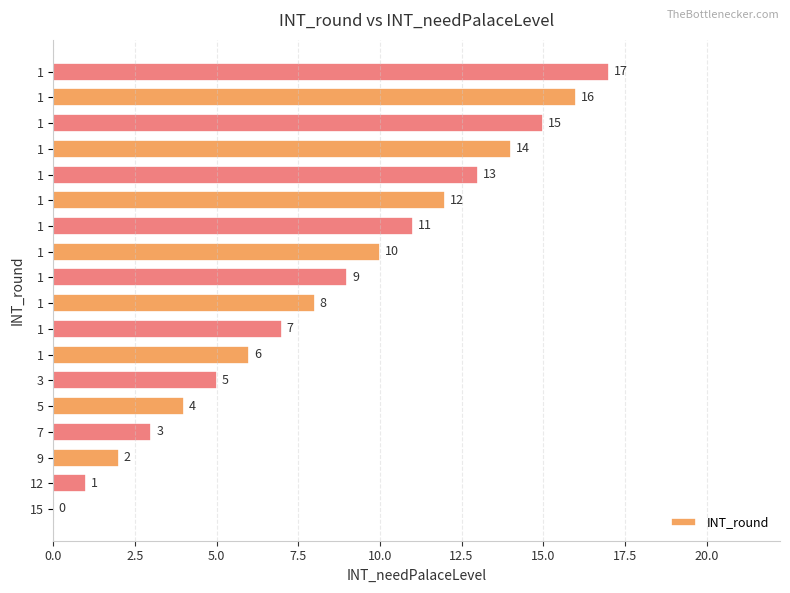

How many positive values are there?

17